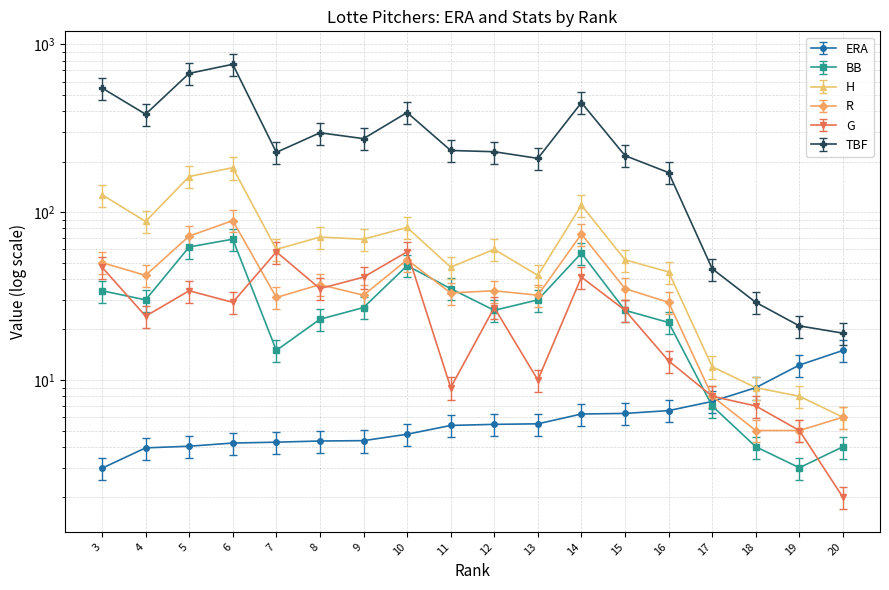

What are all the series names shown in the legend?

ERA, BB, H, R, G, TBF